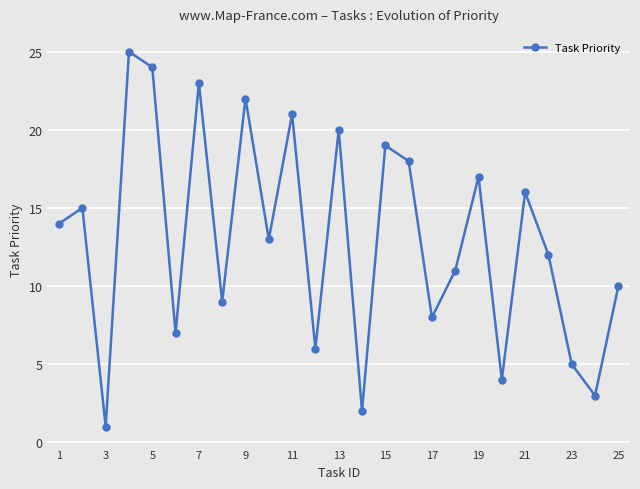

What is the maximum value shown in the chart?

25